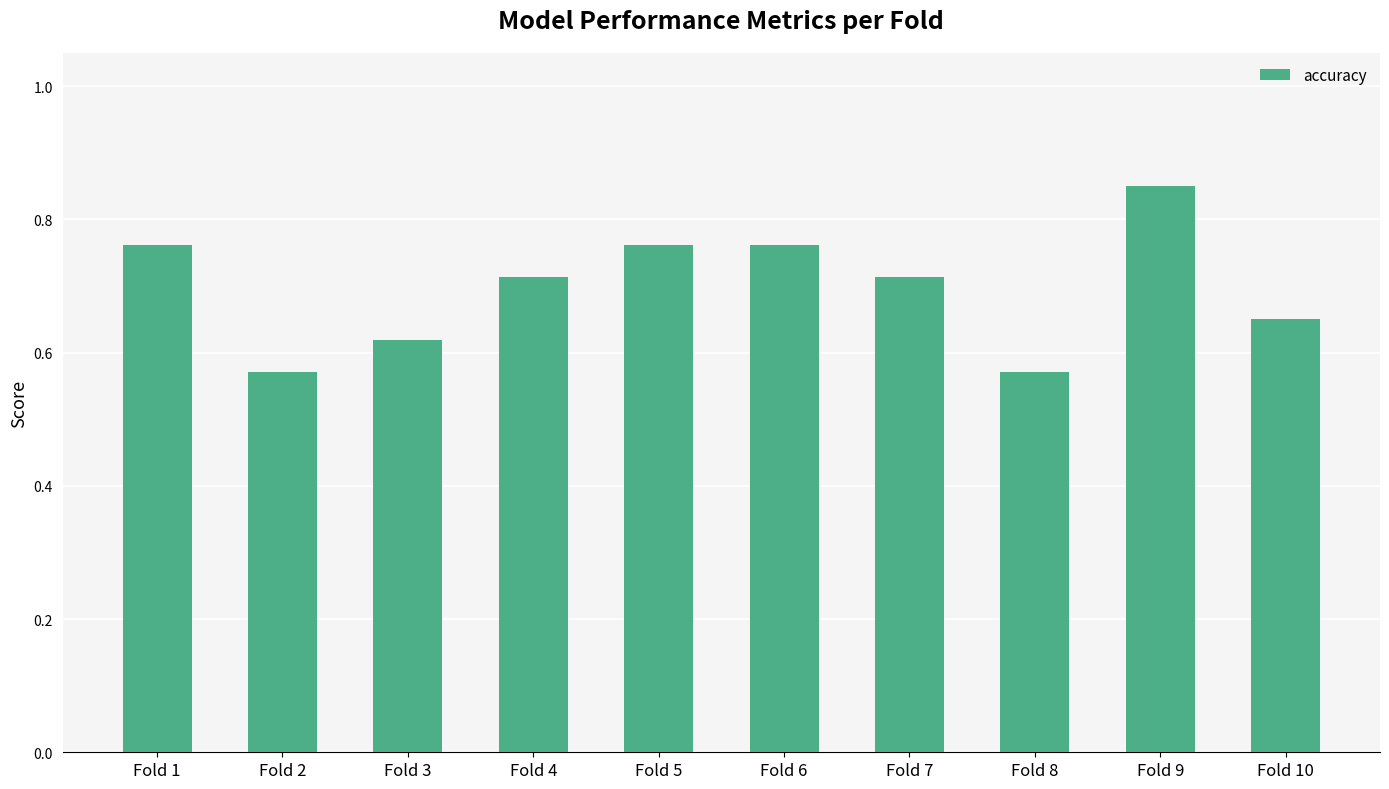

Count the values in the range 0 to 1.

10